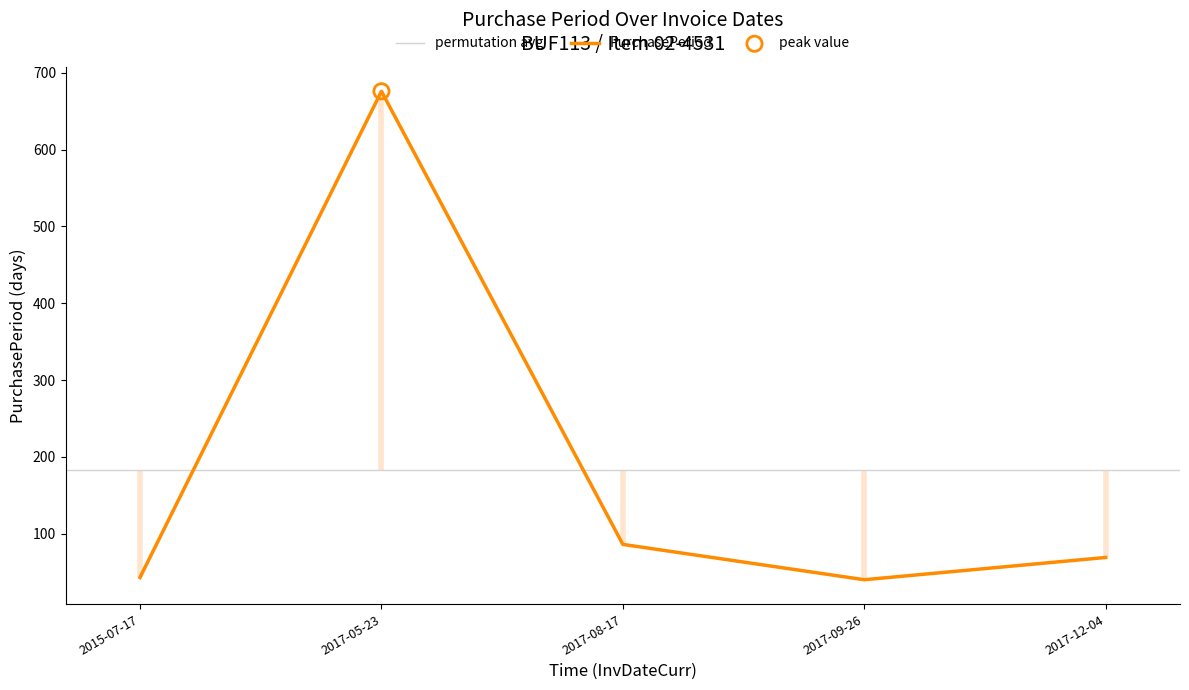

What is the change in value from 2015-07-17 to 2017-08-17?

+43